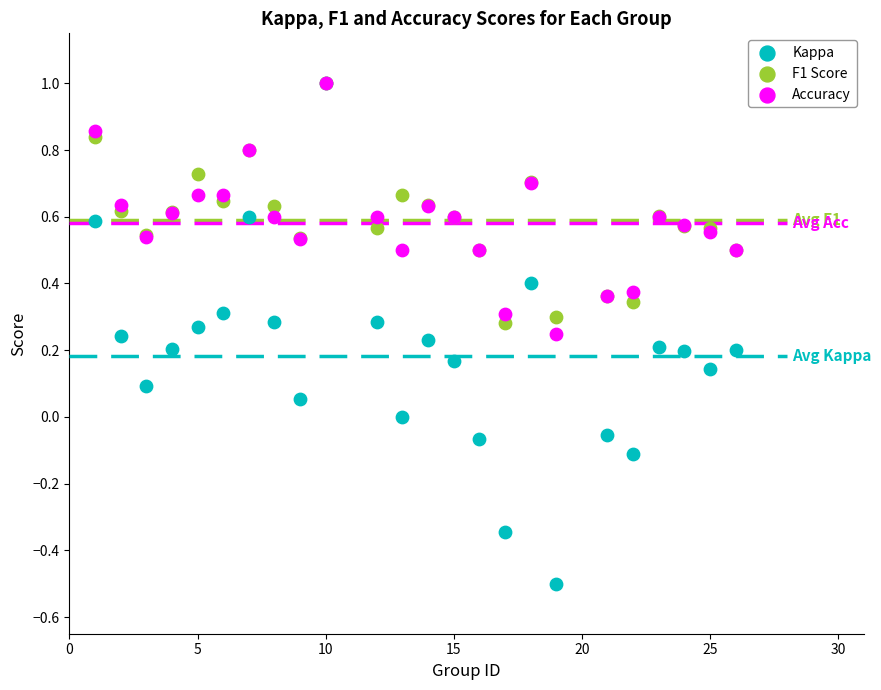

What are all the series names shown in the legend?

Kappa, F1 Score, Accuracy